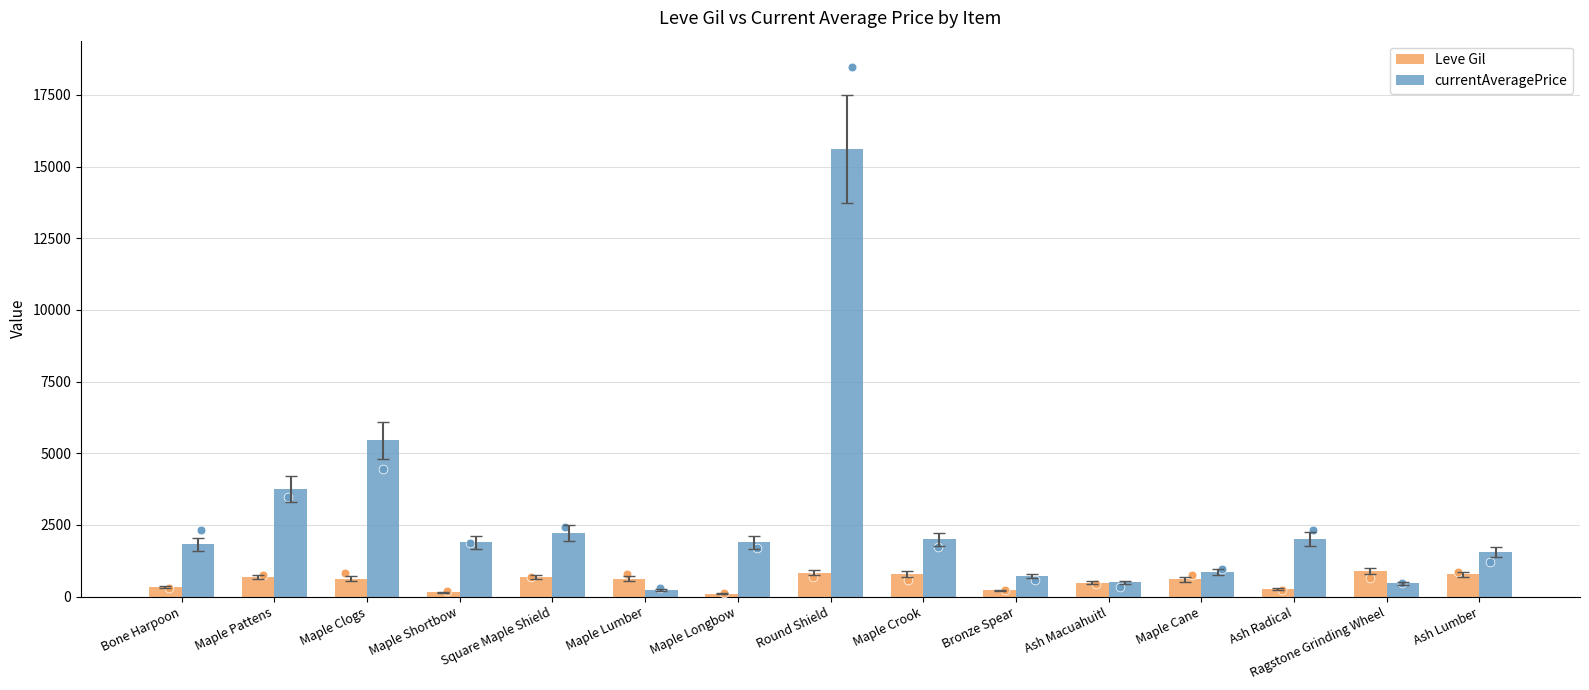

At which category is the sum across all series the highest?

Round Shield